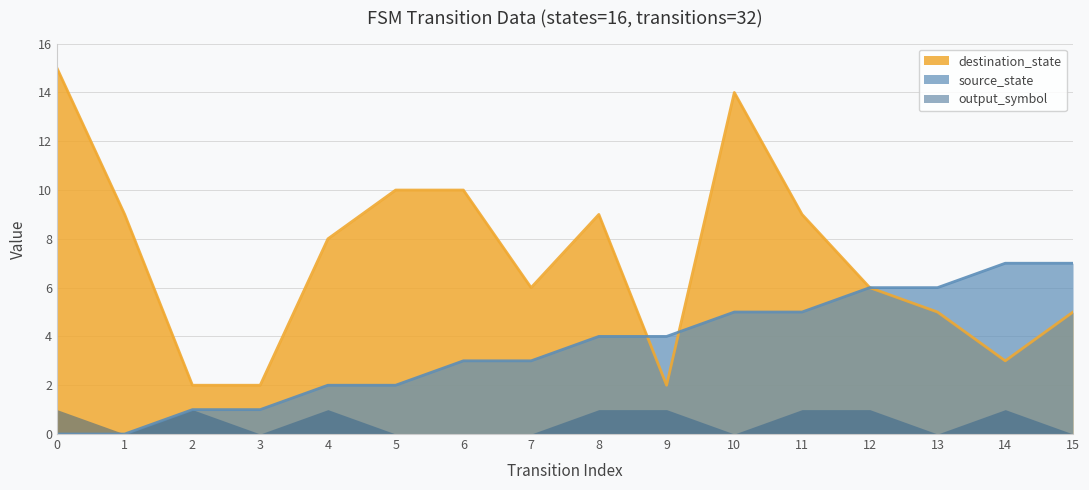

Which series has the widest spread of values?

destination_state